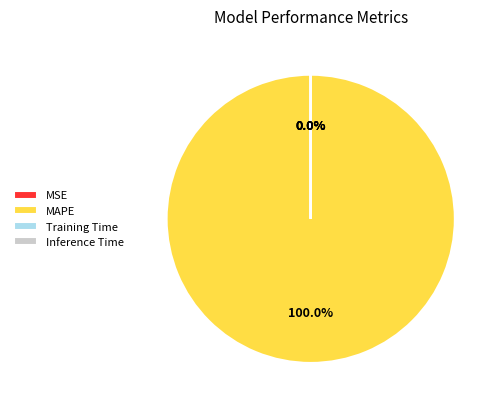

What is the largest slice in the pie chart?

MAPE